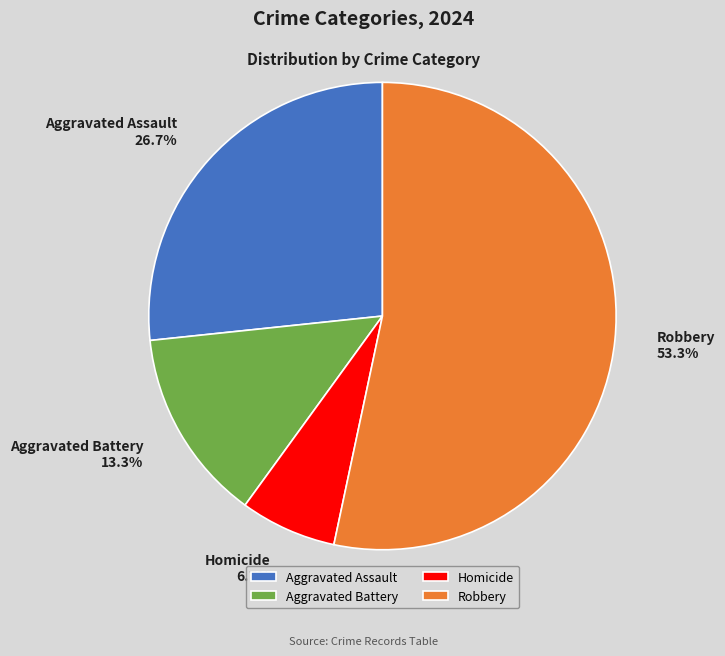

What portion of the pie excludes Robbery?

46.7%